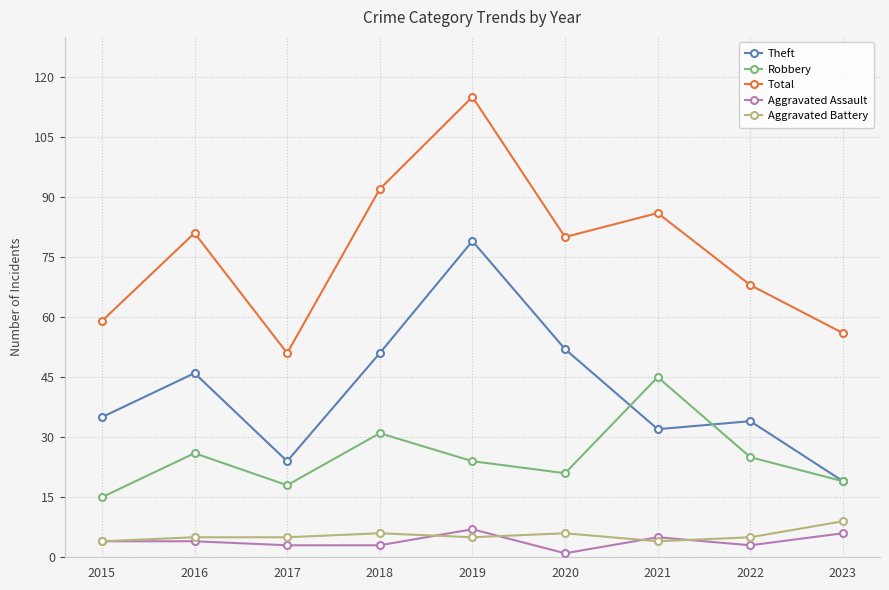

Is the value of Total at 2020 greater than the value of Theft at 2020?

Yes